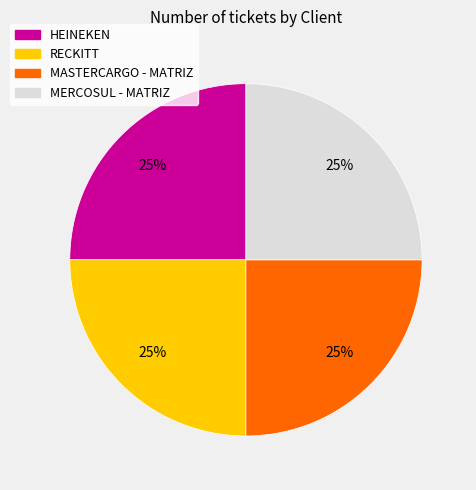

Is RECKITT the majority of the pie?

No